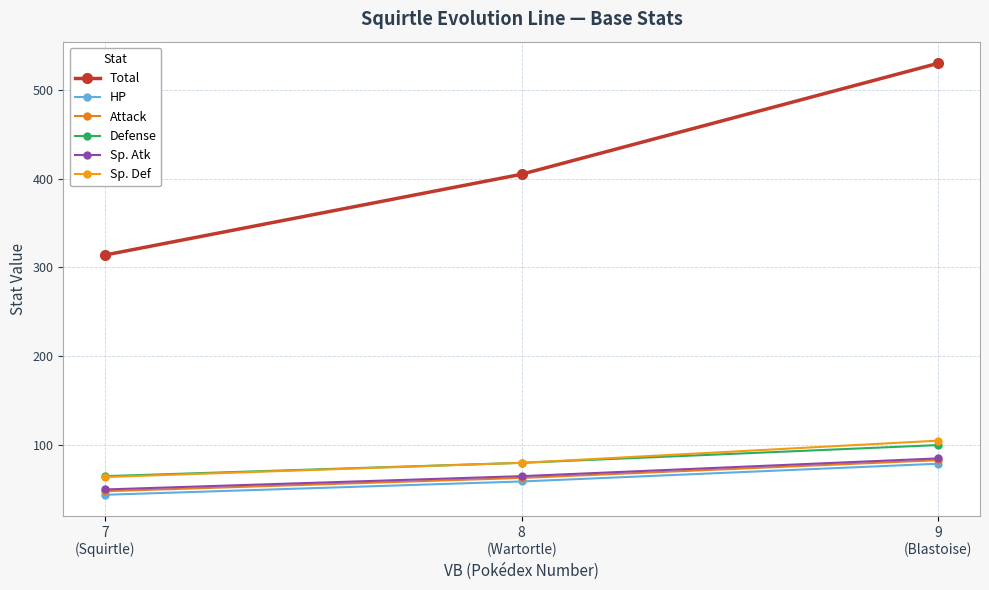

How many values in the Defense series are below 80?

1